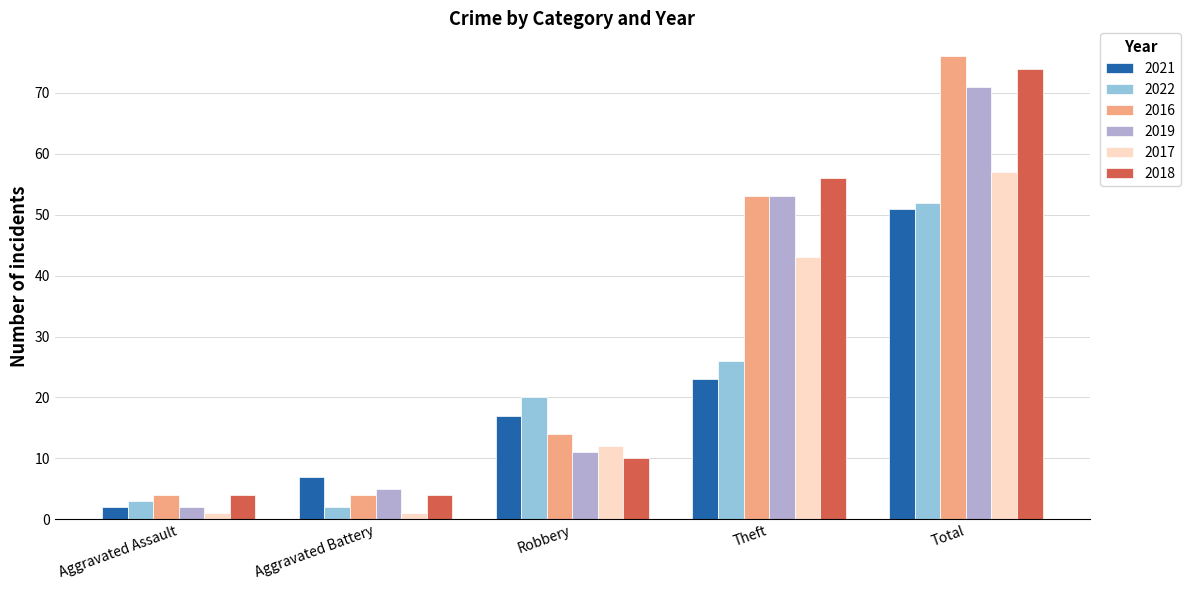

How many values in the 2017 series are below 12?

2